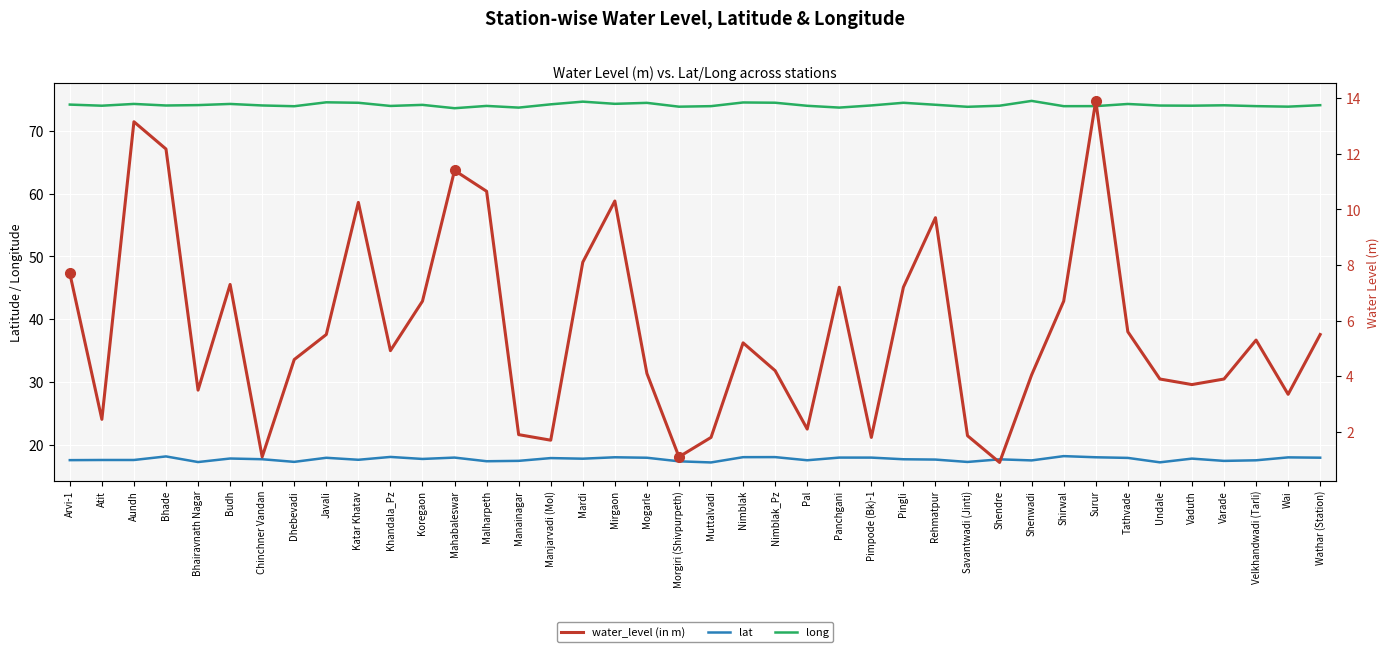

Reading right to left, list all the values displayed in this chart.

lat: Wathar (Station)=17.9	Wai=17.9	Velkhandwadi (Tarli)=17.5	Varade=17.4	Vaduth=17.8	Undale=17.2	Tathvade=17.9	Surur=18.0	Shirwal=18.1	Shenwadi=17.5	Shendre=17.6	Savantwadi (Jinti)=17.2	Rehmatpur=17.6	Pingli=17.6	Pimpode (Bk)-1=17.9	Panchgani=17.9	Pal=17.5	Nimblak_Pz=18.0	Nimblak=18.0	Muttalvadi=17.1	Morgiri (Shivpurpeth)=17.3	Mogarle=17.9	Mirgaon=18.0	Mardi=17.7	Manjarvadi (Mol)=17.8	Manainagar=17.4	Malharpeth=17.3	Mahabaleswar=17.9	Koregaon=17.7	Khandala_Pz=18.0	Katar Khatav=17.6	Javali=17.9	Dhebevadi=17.2	Chinchner Vandan=17.7	Budh=17.8	Bhairavnath Nagar=17.2	Bhade=18.1	Aundh=17.5	Atit=17.5	Arvi-1=17.5
long: Wathar (Station)=74.1	Wai=73.9	Velkhandwadi (Tarli)=74.0	Varade=74.1	Vaduth=74.1	Undale=74.1	Tathvade=74.3	Surur=74.0	Shirwal=74.0	Shenwadi=74.8	Shendre=74.0	Savantwadi (Jinti)=73.9	Rehmatpur=74.2	Pingli=74.5	Pimpode (Bk)-1=74.1	Panchgani=73.8	Pal=74.0	Nimblak_Pz=74.5	Nimblak=74.6	Muttalvadi=74.0	Morgiri (Shivpurpeth)=73.9	Mogarle=74.5	Mirgaon=74.3	Mardi=74.7	Manjarvadi (Mol)=74.3	Manainagar=73.7	Malharpeth=74.0	Mahabaleswar=73.7	Koregaon=74.2	Khandala_Pz=74.0	Katar Khatav=74.5	Javali=74.6	Dhebevadi=74.0	Chinchner Vandan=74.1	Budh=74.3	Bhairavnath Nagar=74.1	Bhade=74.1	Aundh=74.3	Atit=74.0	Arvi-1=74.2
water_level (in m): Wathar (Station)=5.5	Wai=3.4	Velkhandwadi (Tarli)=5.3	Varade=3.9	Vaduth=3.7	Undale=3.9	Tathvade=5.6	Surur=13.9	Shirwal=6.7	Shenwadi=4.0	Shendre=0.9	Savantwadi (Jinti)=1.9	Rehmatpur=9.7	Pingli=7.2	Pimpode (Bk)-1=1.8	Panchgani=7.2	Pal=2.1	Nimblak_Pz=4.2	Nimblak=5.2	Muttalvadi=1.8	Morgiri (Shivpurpeth)=1.1	Mogarle=4.1	Mirgaon=10.3	Mardi=8.1	Manjarvadi (Mol)=1.7	Manainagar=1.9	Malharpeth=10.7	Mahabaleswar=11.4	Koregaon=6.7	Khandala_Pz=4.9	Katar Khatav=10.2	Javali=5.5	Dhebevadi=4.6	Chinchner Vandan=1.1	Budh=7.3	Bhairavnath Nagar=3.5	Bhade=12.2	Aundh=13.2	Atit=2.5	Arvi-1=7.7